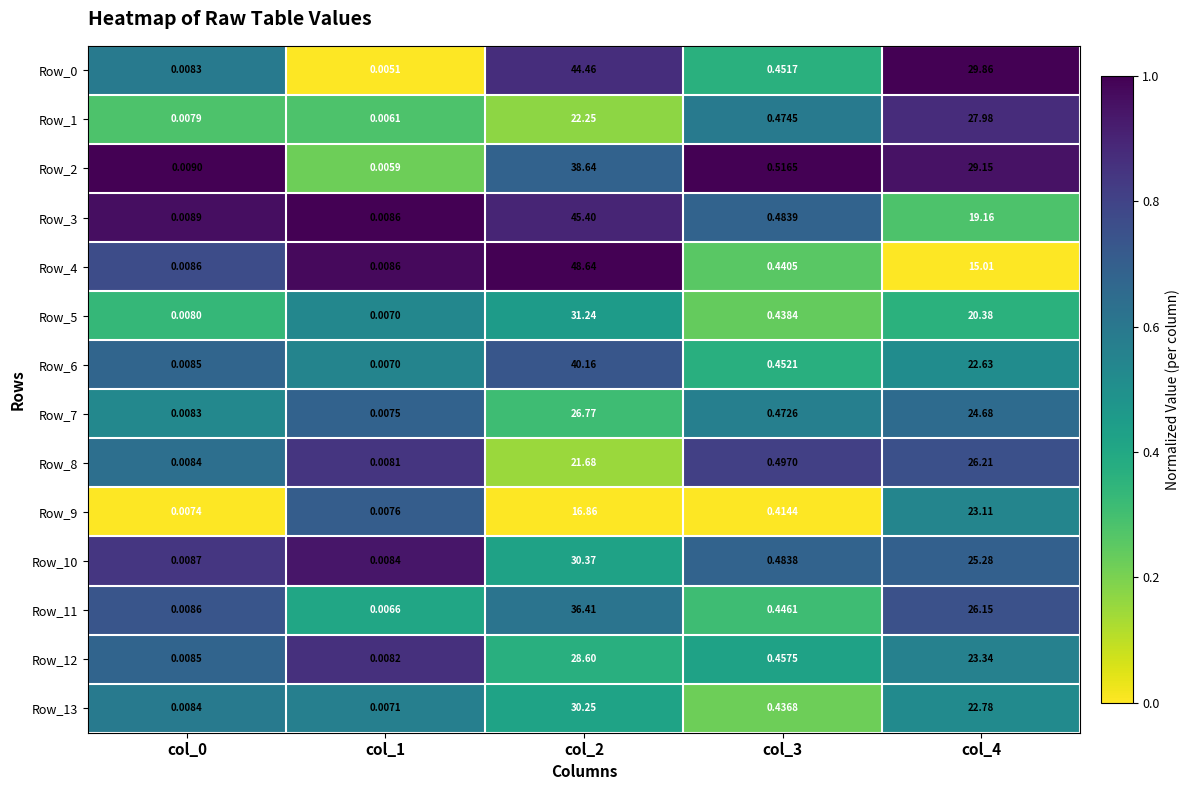

Is the value of Row_6 at col_1 greater than the value of Row_7 at col_3?

No